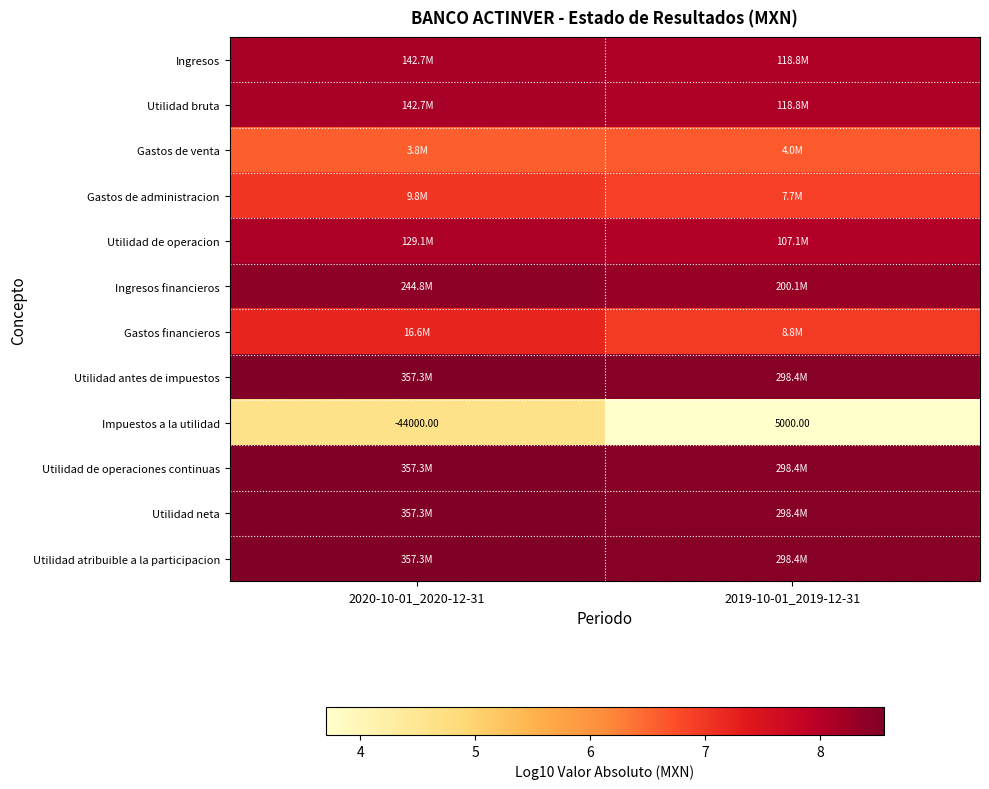

Read the Utilidad de operacion value at 2019-10-01_2019-12-31.

8.0